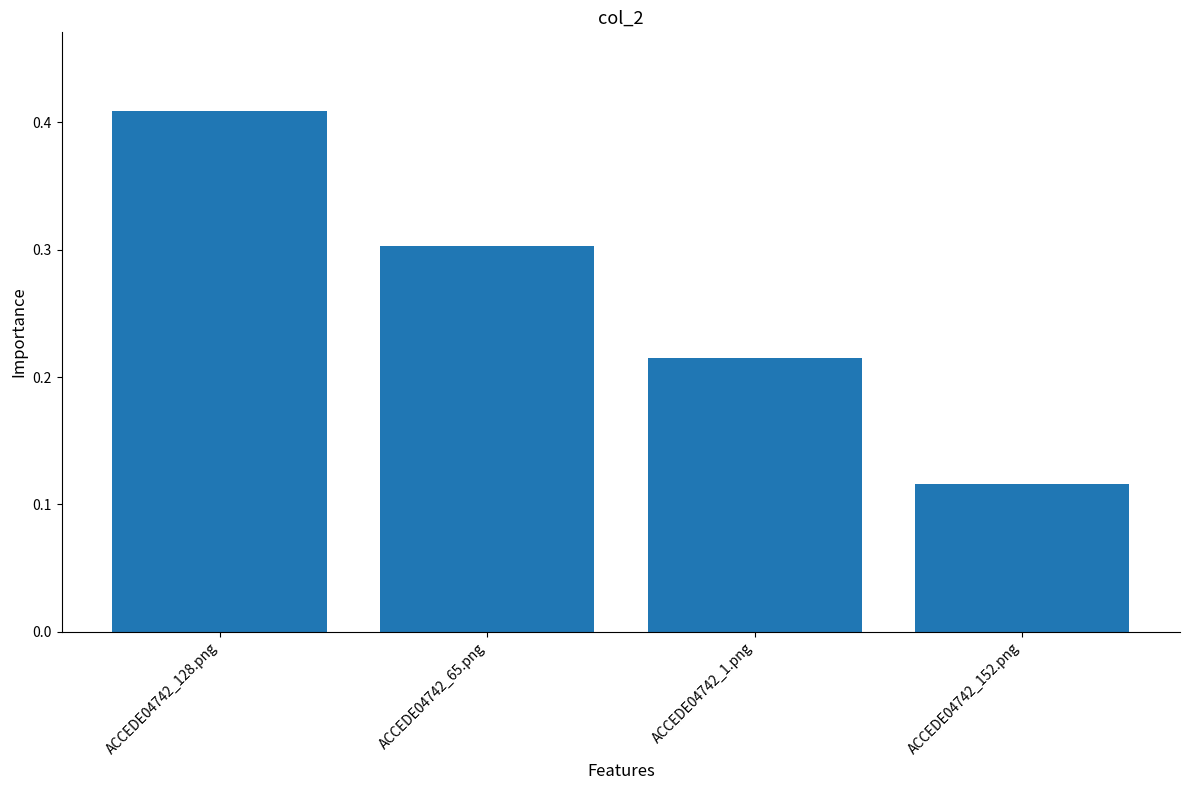

What is the label of the 4th bar from the left?

ACCEDE04742_152.png